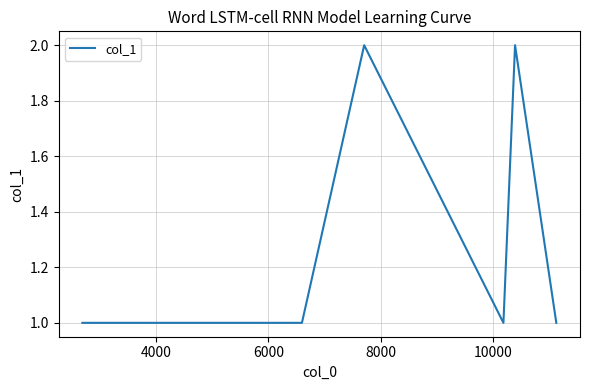

How many lines are shown in the chart?

1